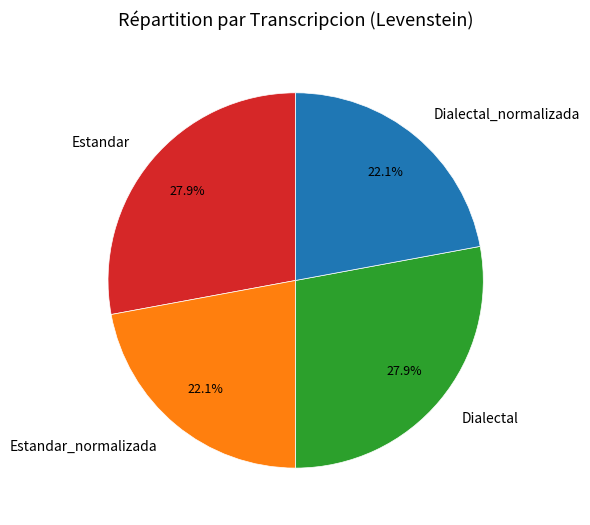

Between Dialectal_normalizada and Estandar, which is larger?

Estandar